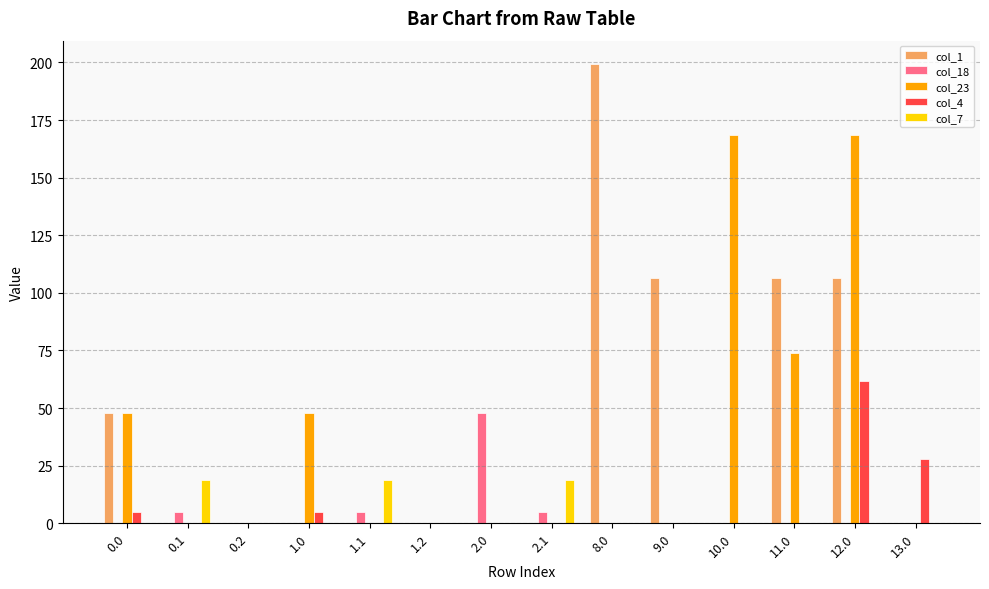

The value of col_7 at 10.0 is 0.0. True or false?

True